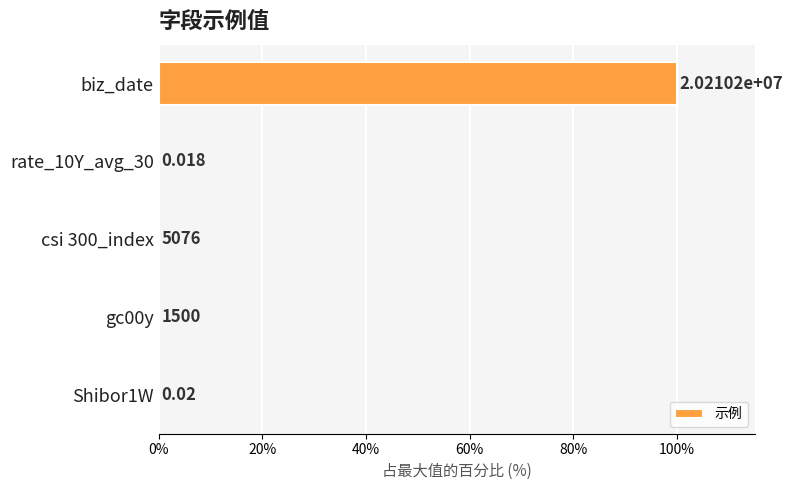

Are the bars horizontal?

Yes